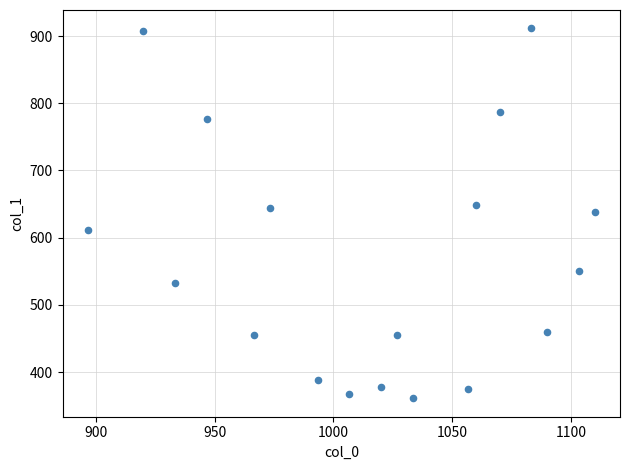

What is the range of X values (max minus min)?

213.3